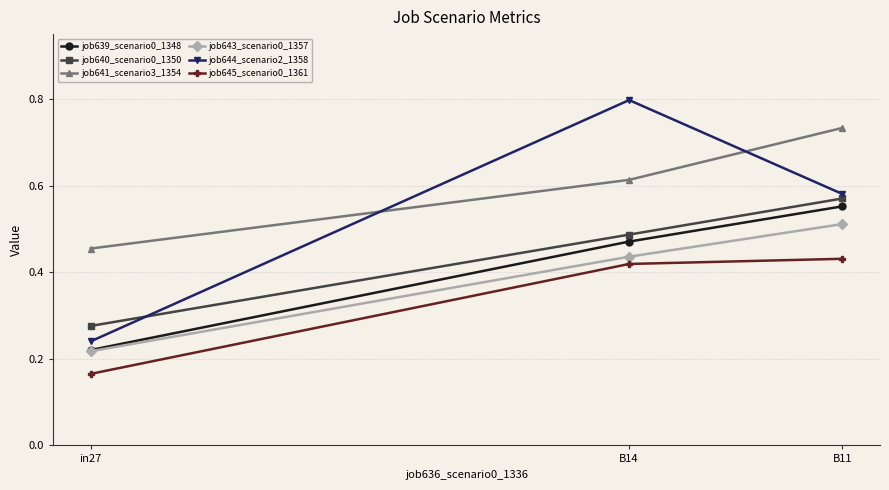

What is the difference between the maximum and second lowest values in the job641_scenario3_1354 series?

0.1